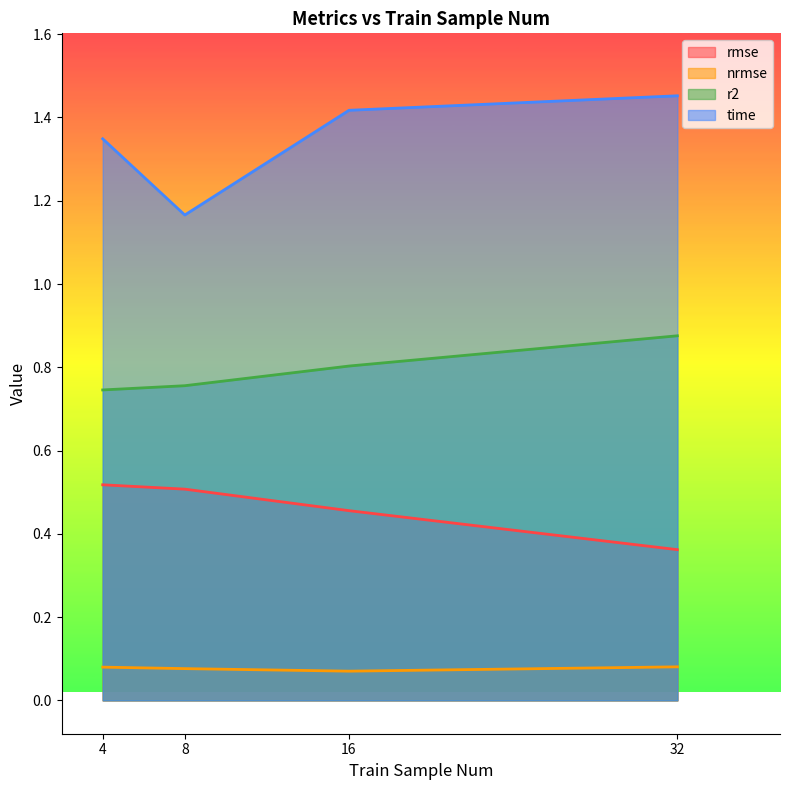

How many lines are shown in the chart?

4